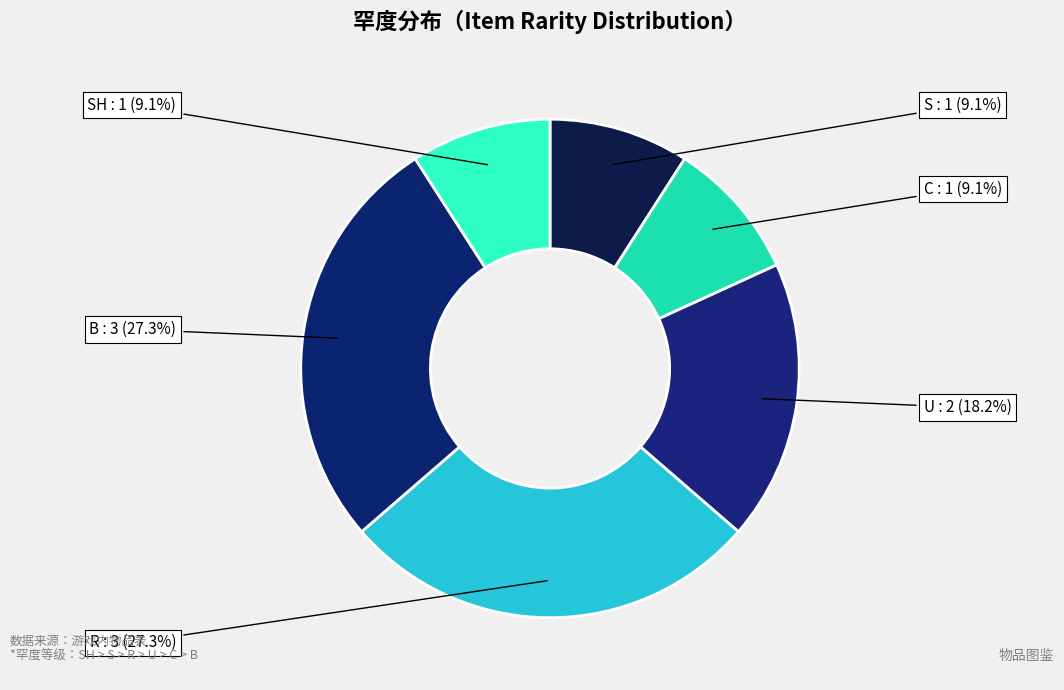

What percentage is the U slice, to the nearest percent?

18%